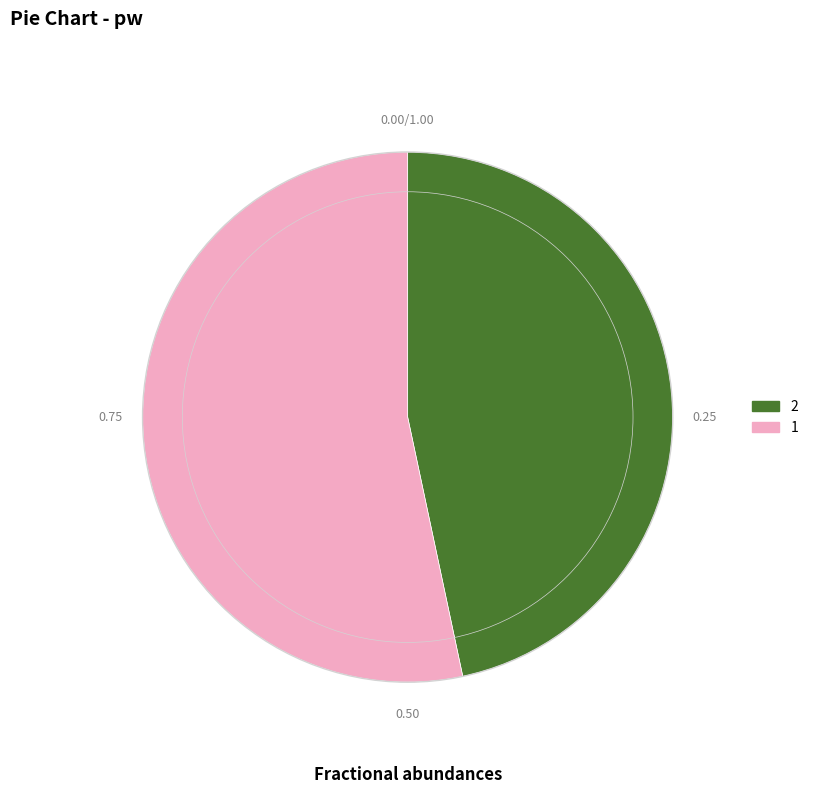

Combined, do 1 and 2 account for over 50%?

Yes